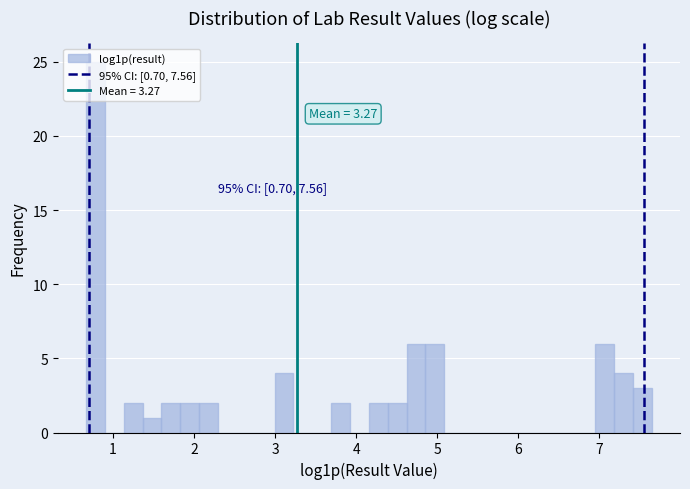

Read against the x-axis, roughly where is the centre of the tallest bar?

0.8